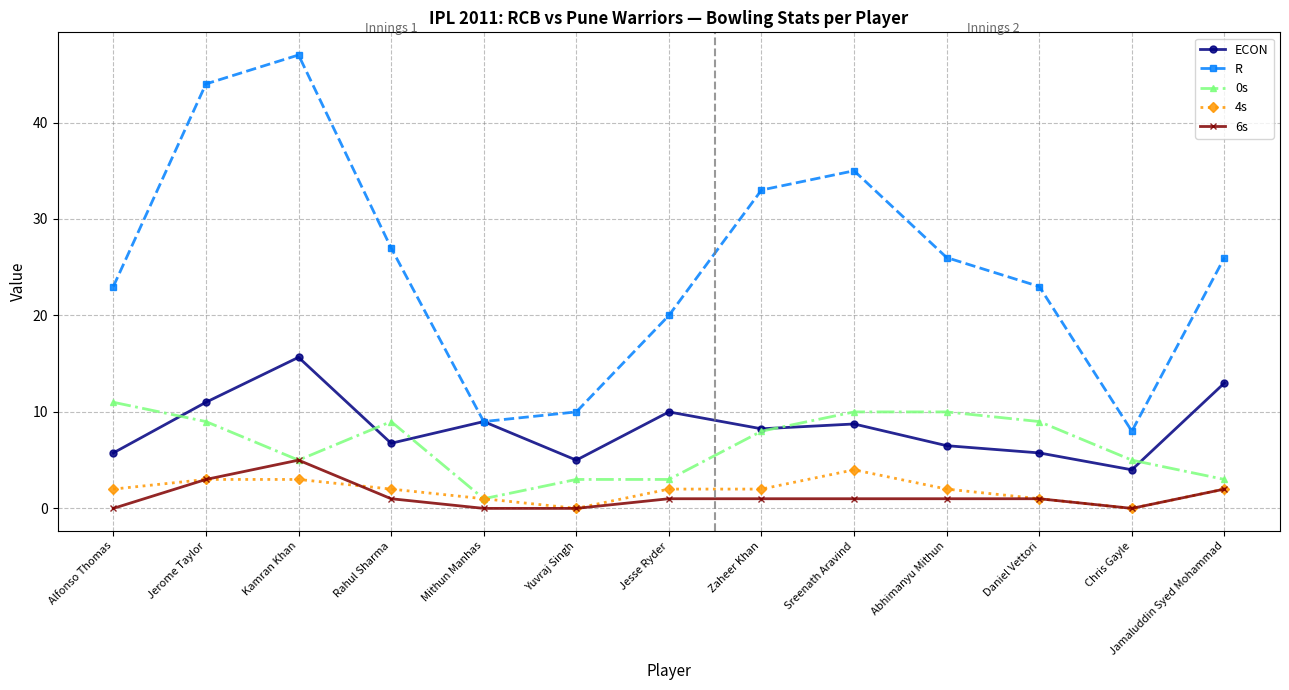

Does the chart have visible grid lines?

Yes